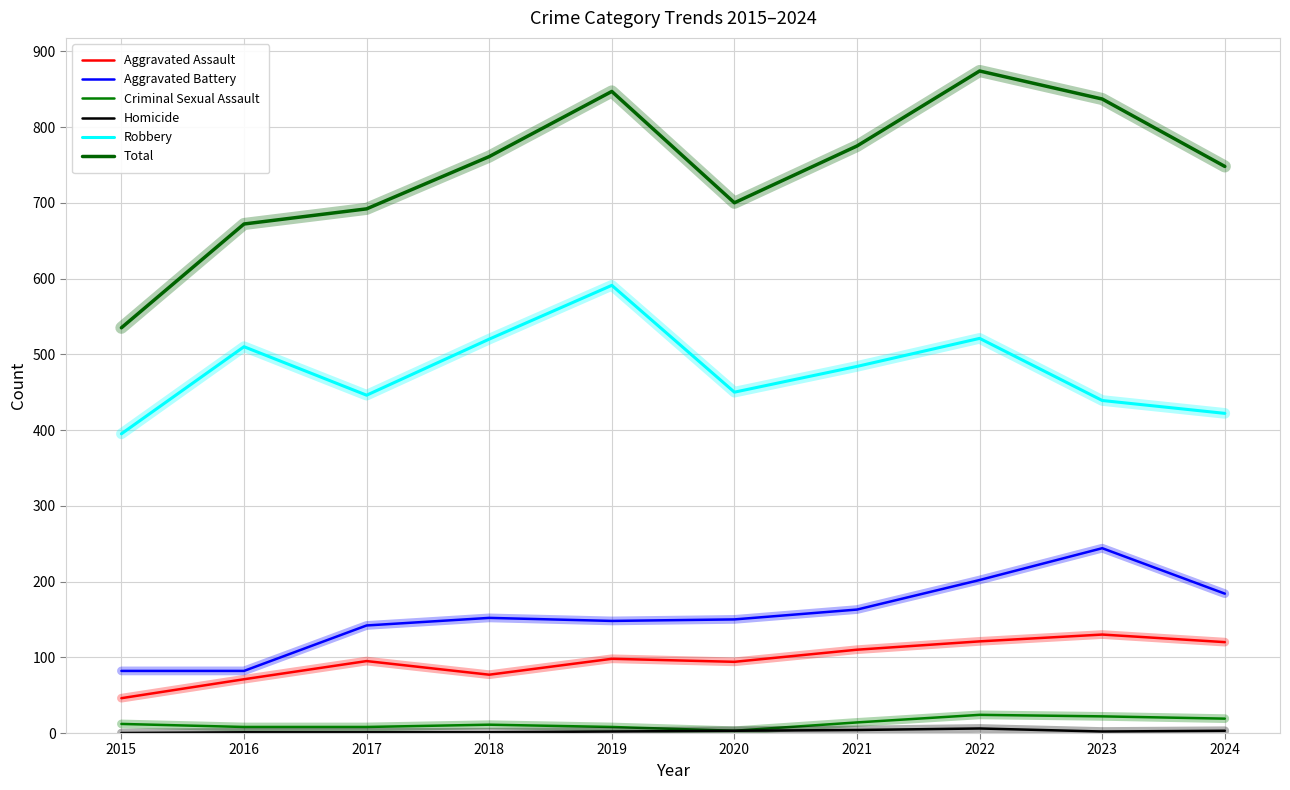

True or false: Robbery and Criminal Sexual Assault intersect in this chart.

False